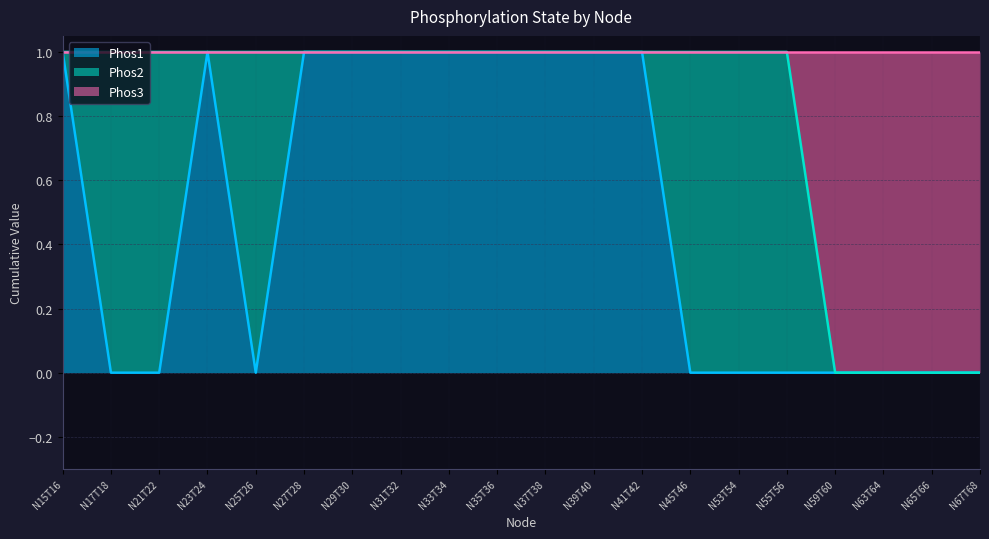

The value of Phos3 at N53T54 is 2. True or false?

False